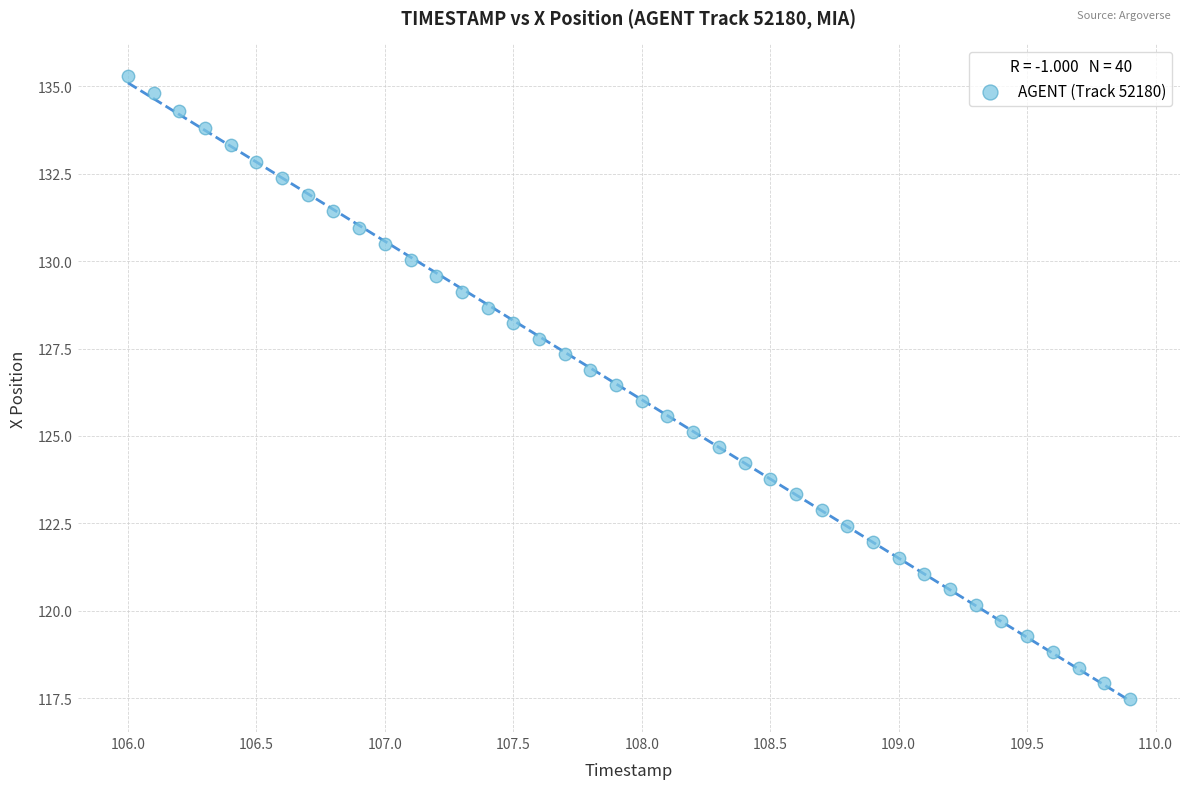

What is the range of X values (max minus min)?

3.9